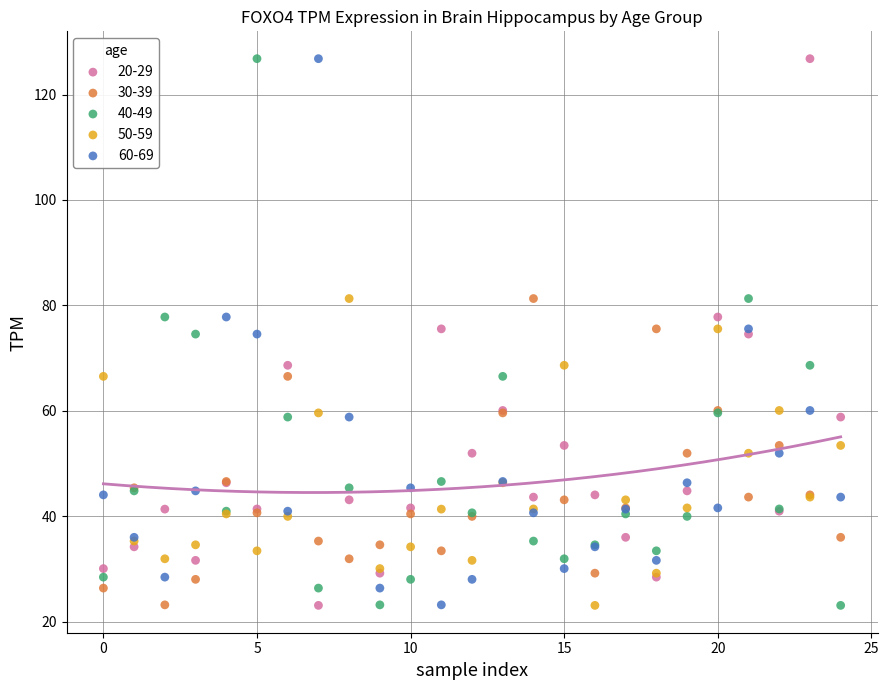

What are all the series names shown in the legend?

20-29, 30-39, 40-49, 50-59, 60-69